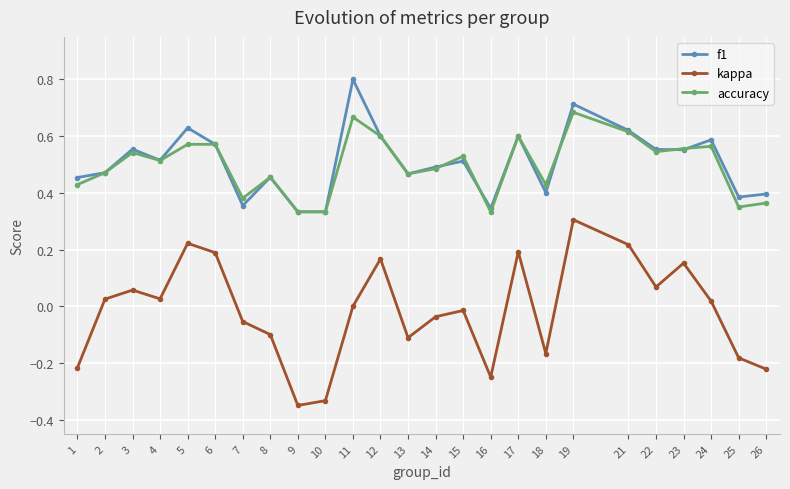

The f1 series shows 1.3 at 11. True or false?

False